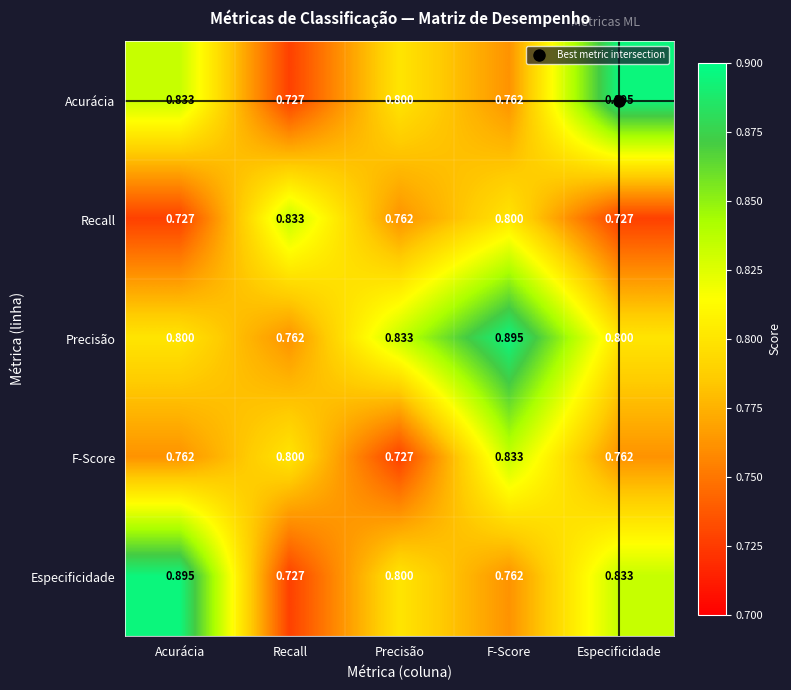

Which series changed the most between F-Score and Especificidade?

Acurácia